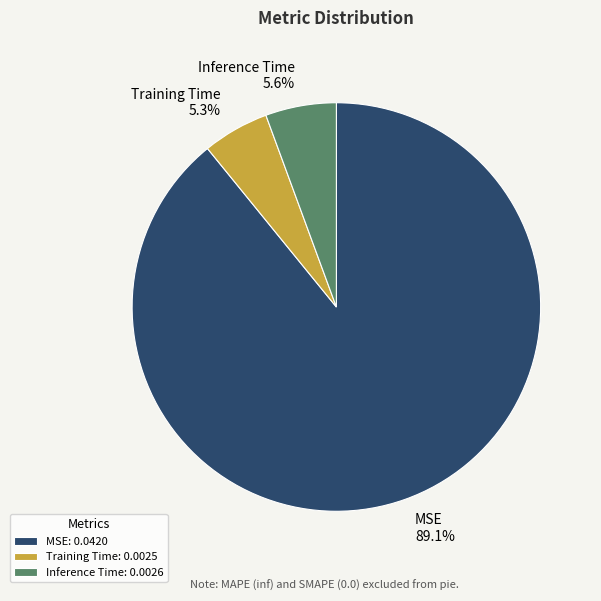

Do MSE and Training Time together represent more than half of the pie?

Yes